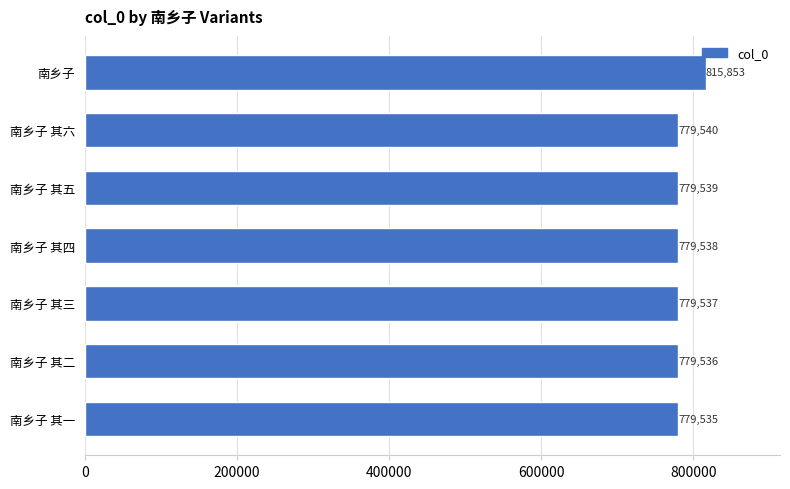

What is the smallest value displayed?

779535